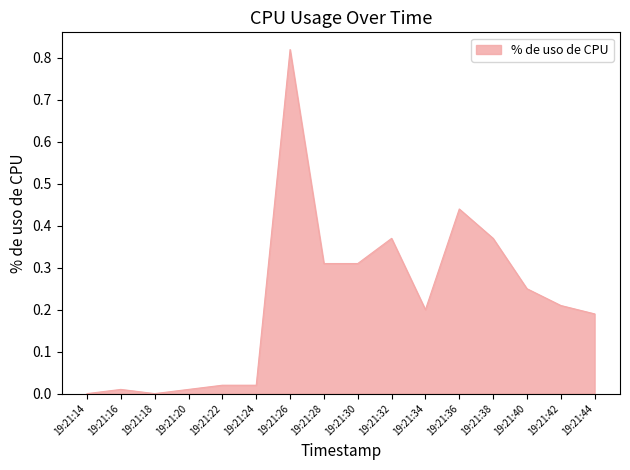

At which category does the chart reach its peak across all series?

19:21:26